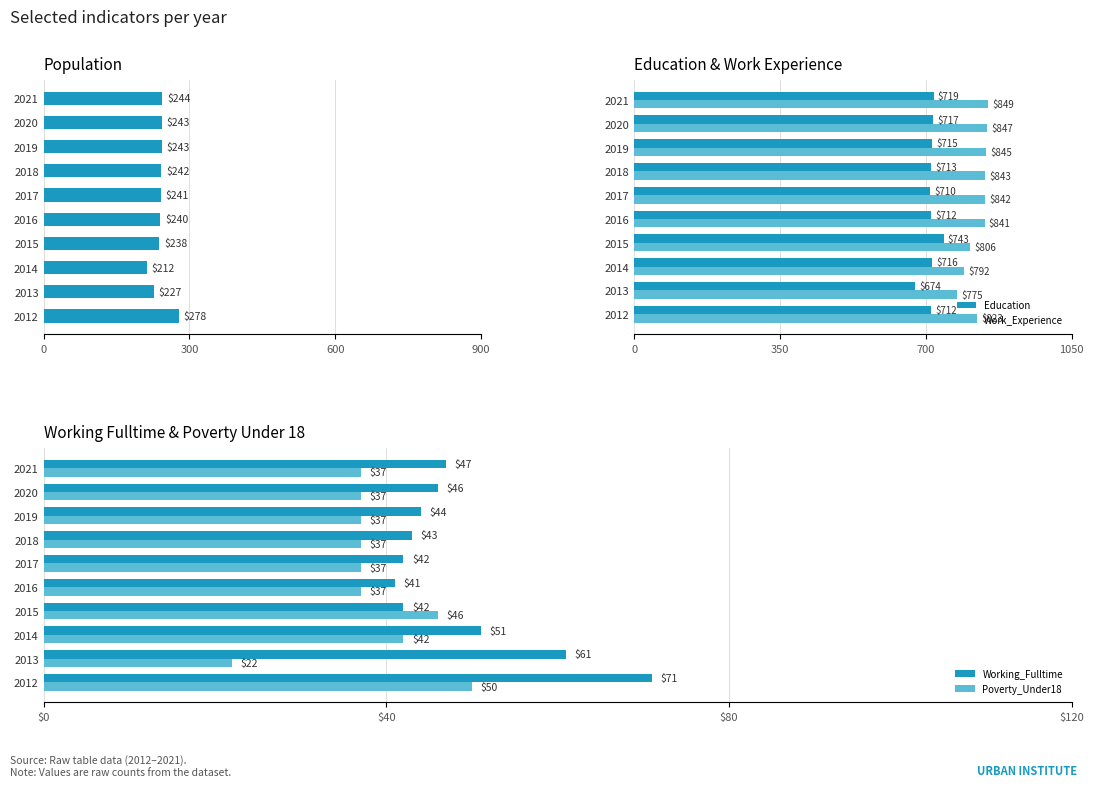

How many distinct data groups are displayed?

5